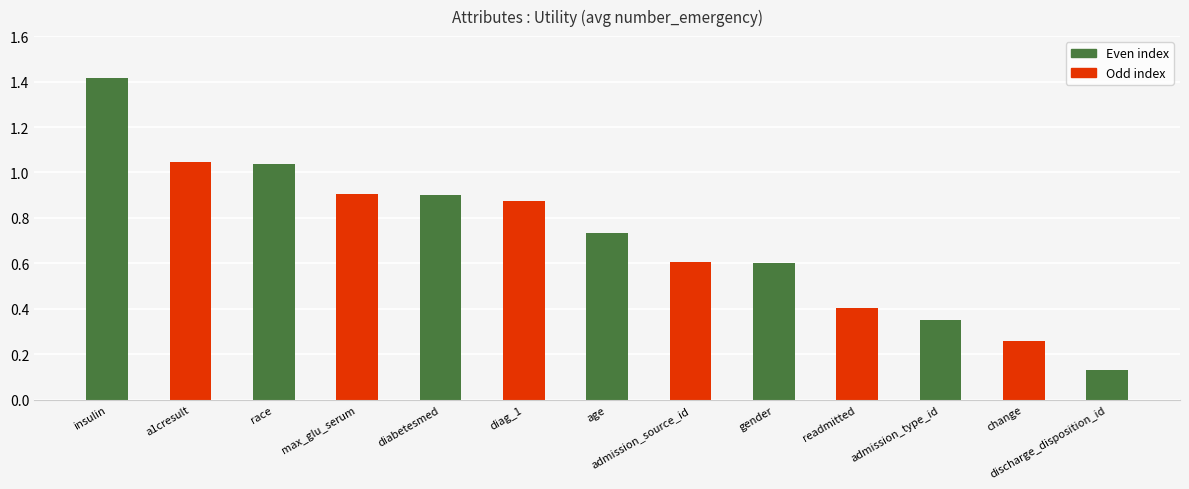

What is the difference between the maximum and second lowest values?

1.2